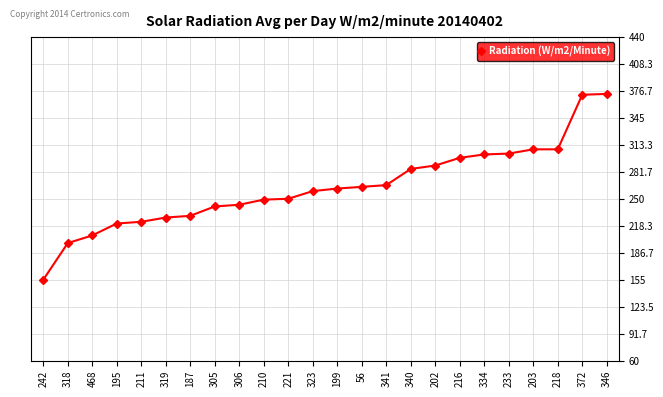

The chart shows a value of 308 at 203. True or false?

True